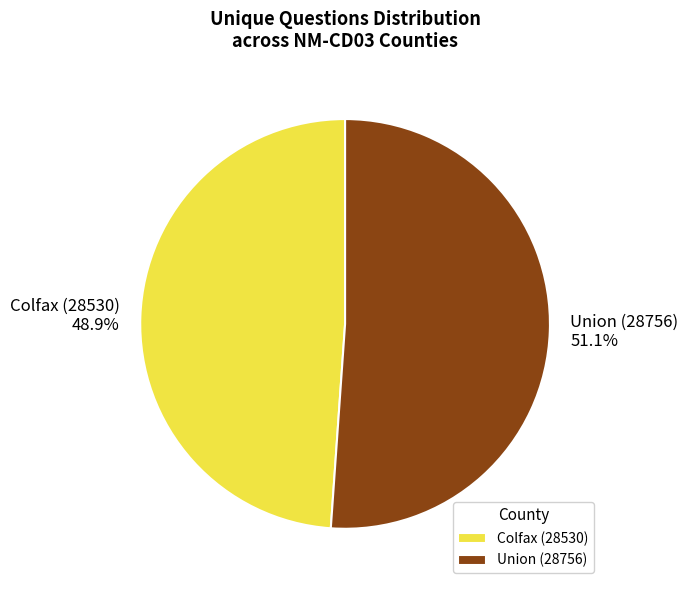

Which slice is the largest?

Union (28756)